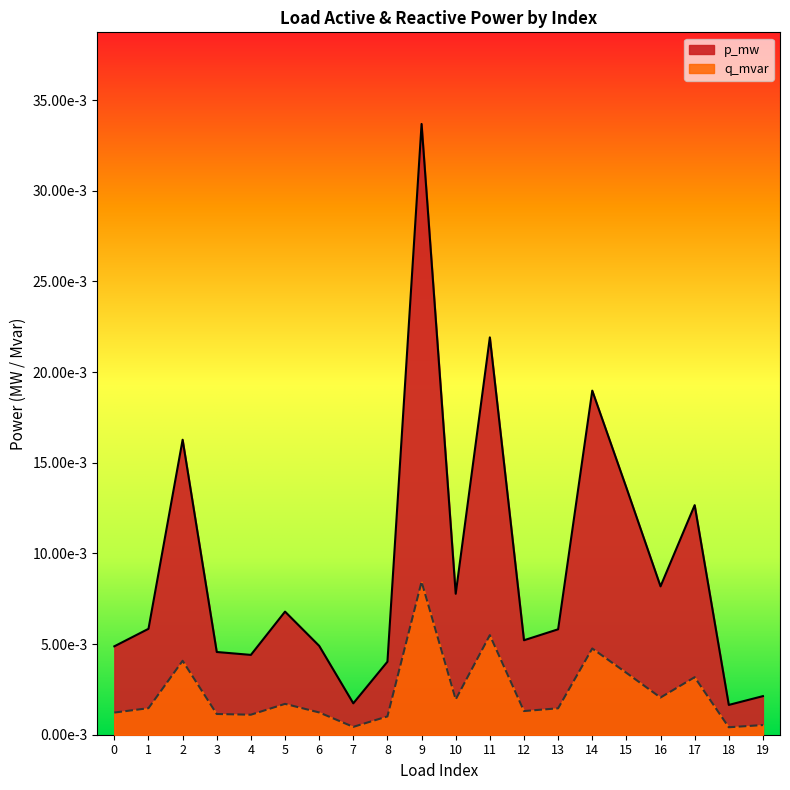

True or false: q_mvar has a value of 0.0 at 8.

True